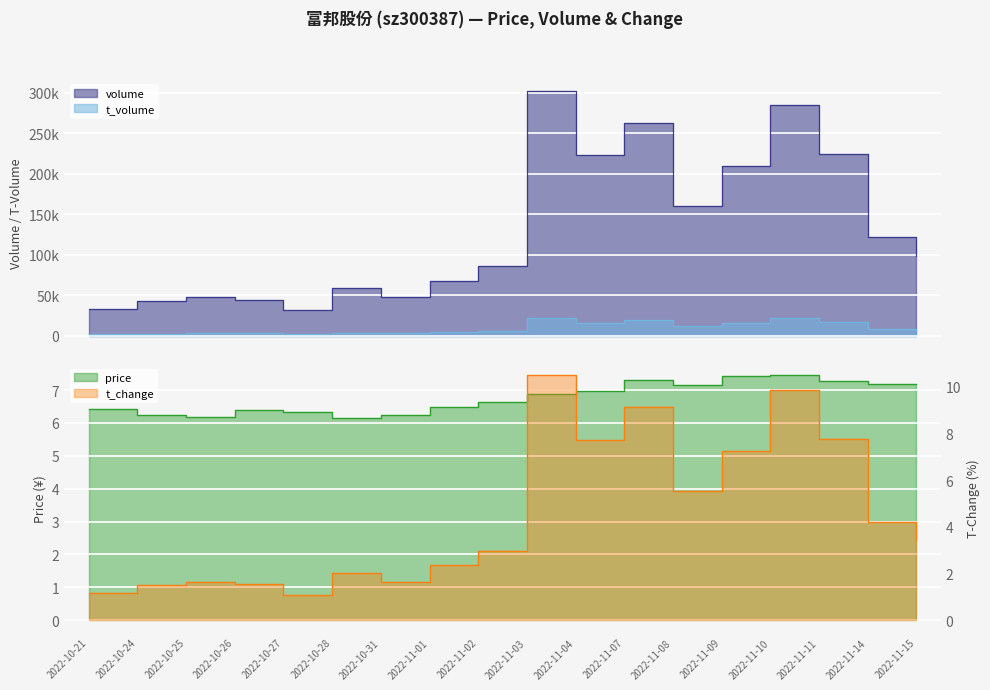

How many data points does each series have?

18